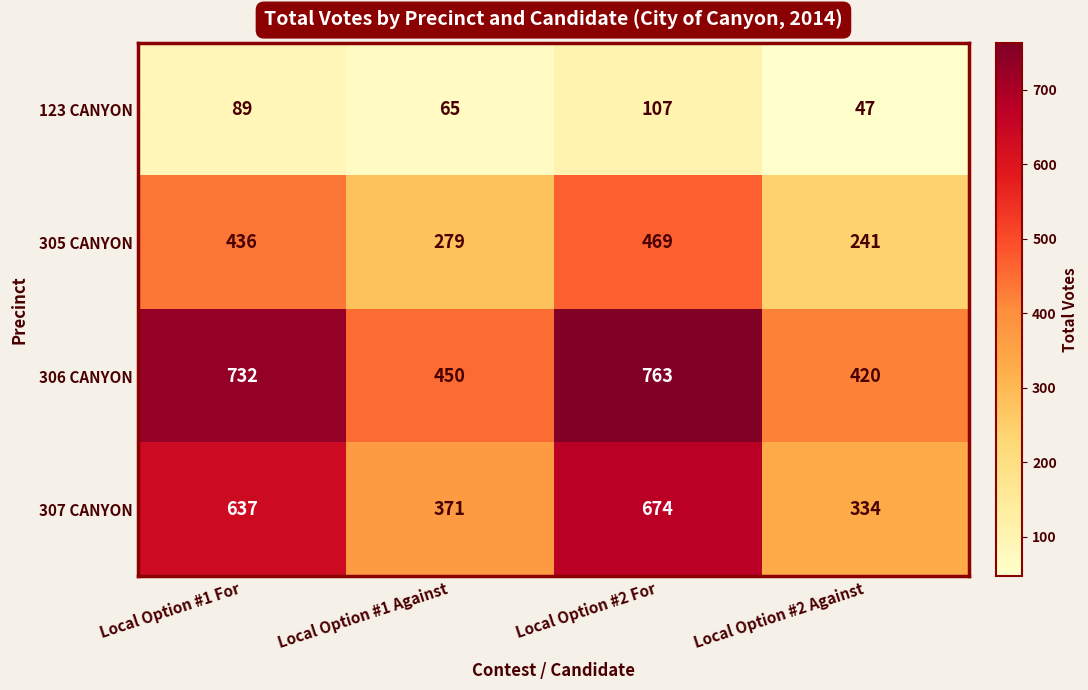

Read the 123 CANYON value at Local Option #1 Against, to the nearest 5.

65